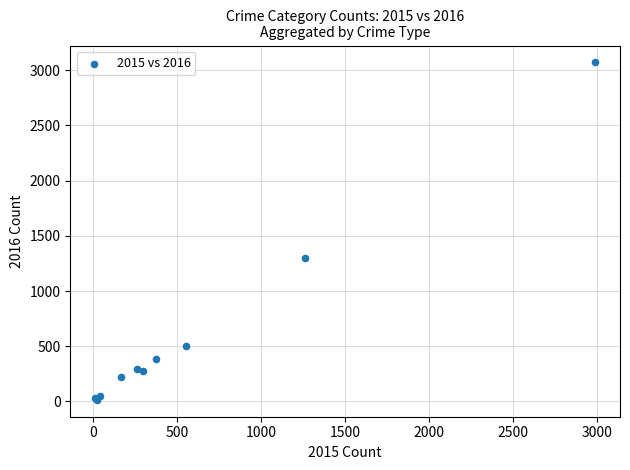

What Y value in the scatter plot is closest to 1542?

1297